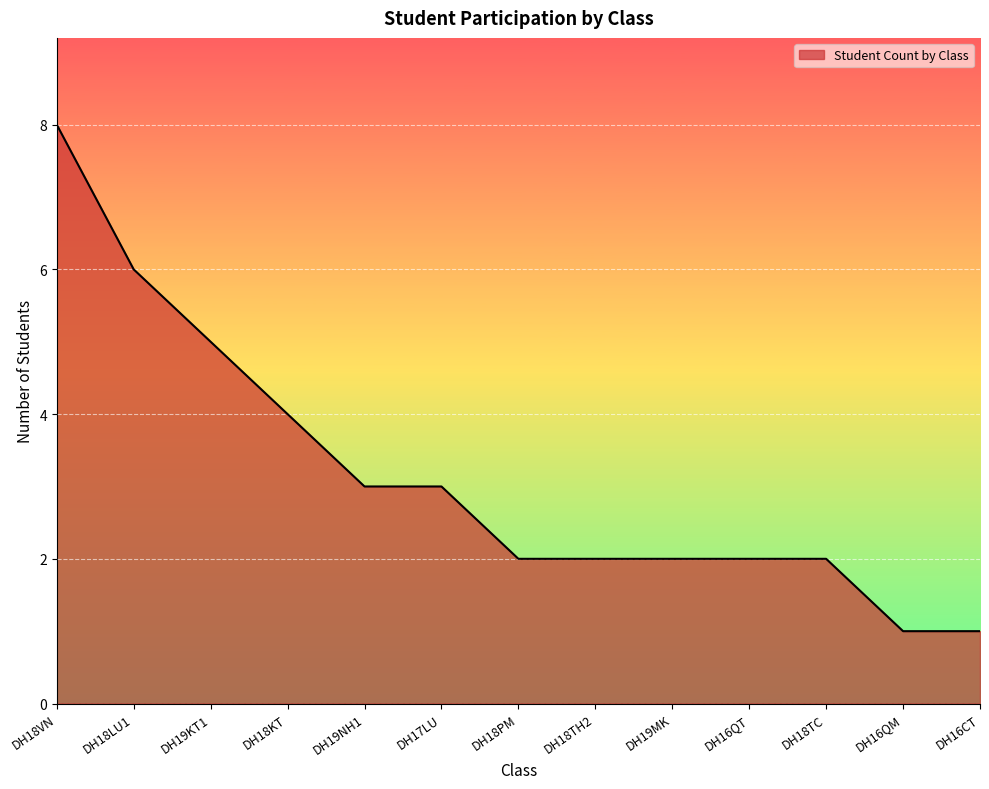

What is the ratio of the value at DH19NH1 to the value at DH19KT1?

0.6